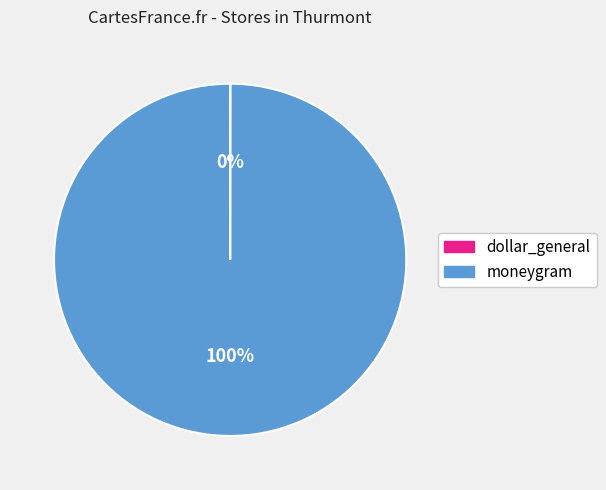

Is moneygram the majority of the pie?

Yes